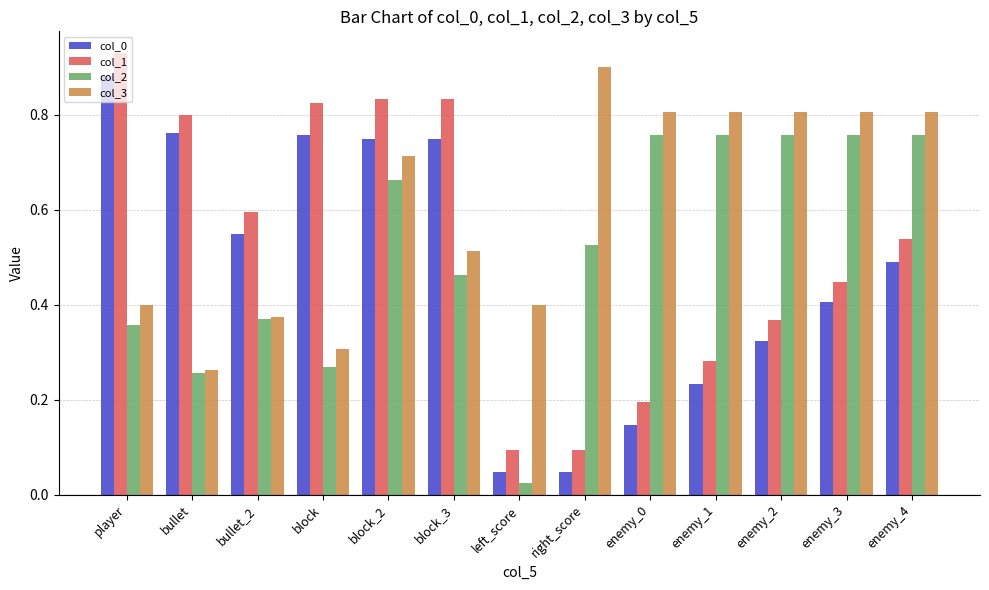

What is the sum of all col_1 values?

6.8